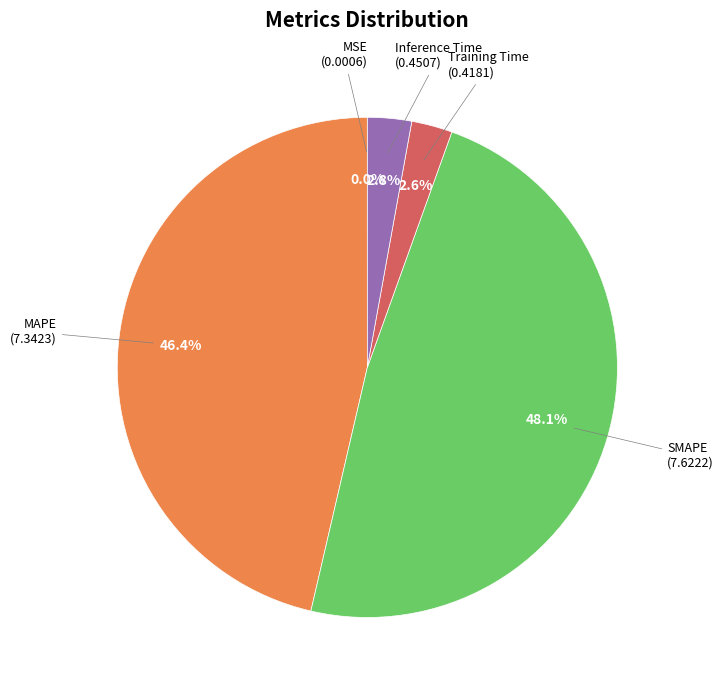

Is there a majority slice in this chart?

No